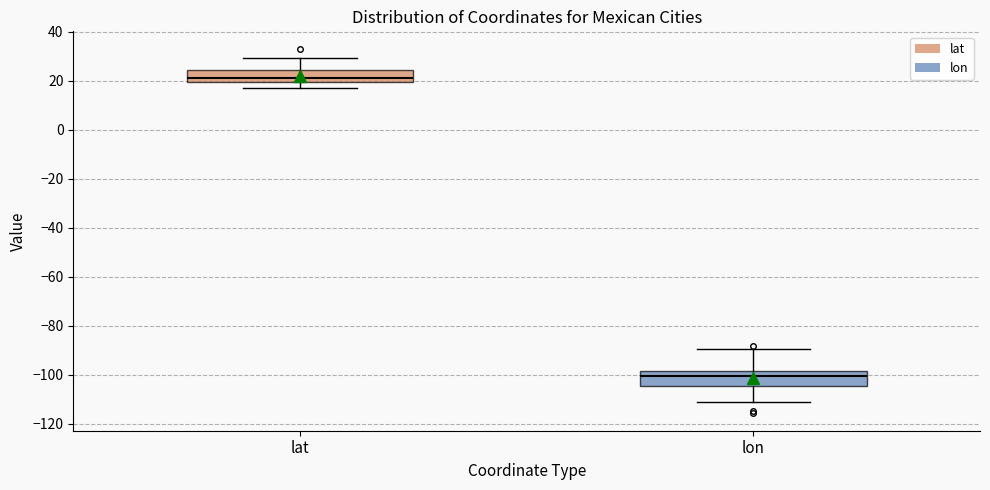

Reading left to right, read every box against the y-axis: the position of its median line, the range the box covers, and the ends of its whiskers. The values are not printed on the chart, so give them approximately, as read against the axis.

lat: median 20 (just above the box's lower edge), box 20 to 24, whiskers 16 to 30
lon: median -100, box -104 to -98, whiskers -110 to -90